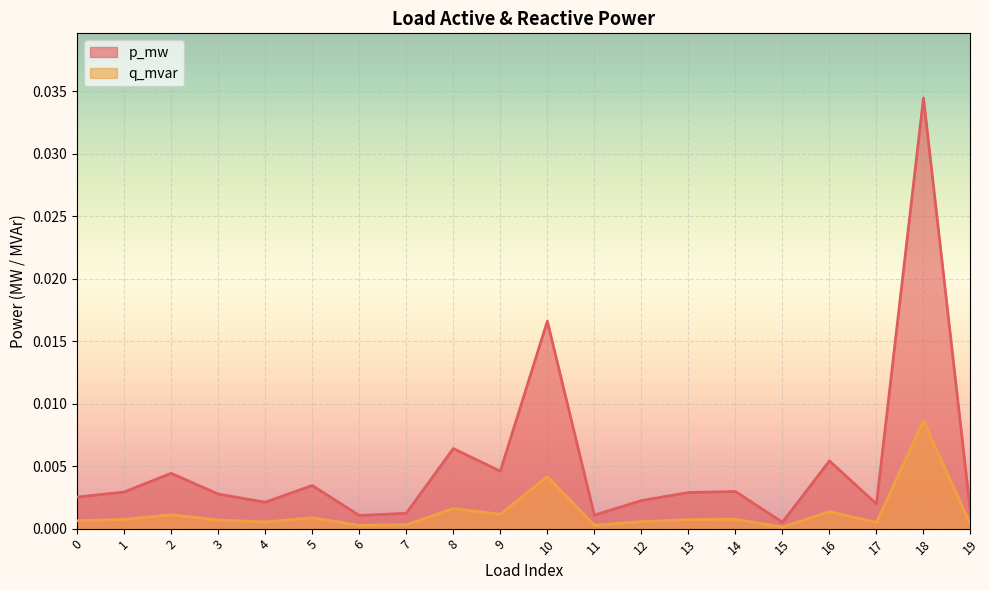

Which series has the largest total across all categories?

p_mw